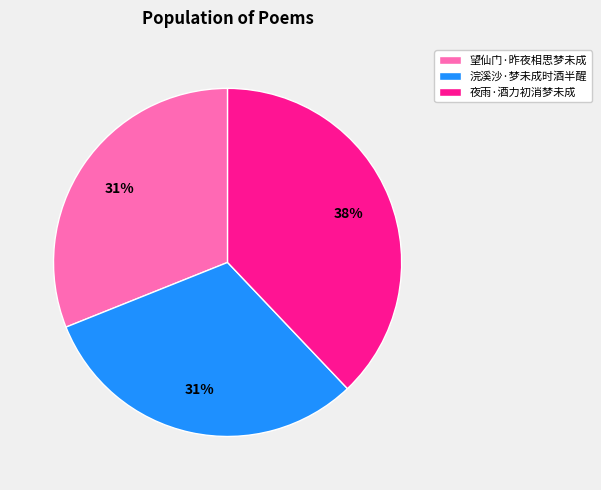

To the nearest percent, what portion does 浣溪沙·梦未成时酒半醒 represent?

31%